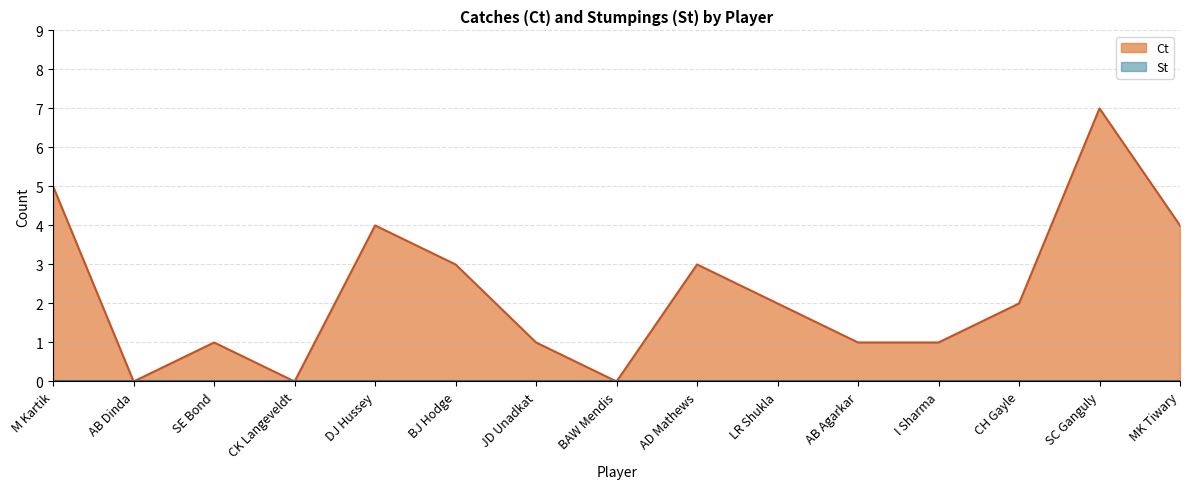

What is the sum of the values at AB Agarkar and LR Shukla?

3